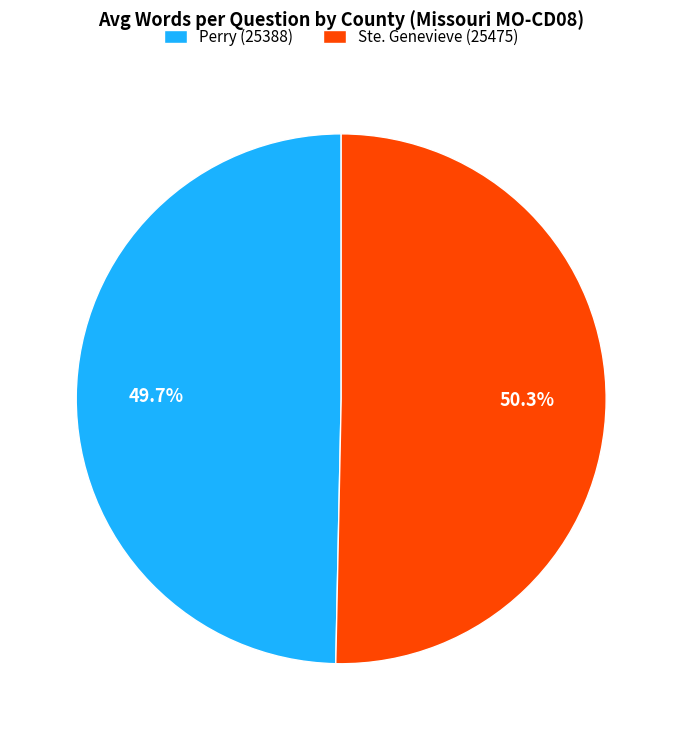

Does Ste. Genevieve (25475) account for over 50% of the chart?

Yes